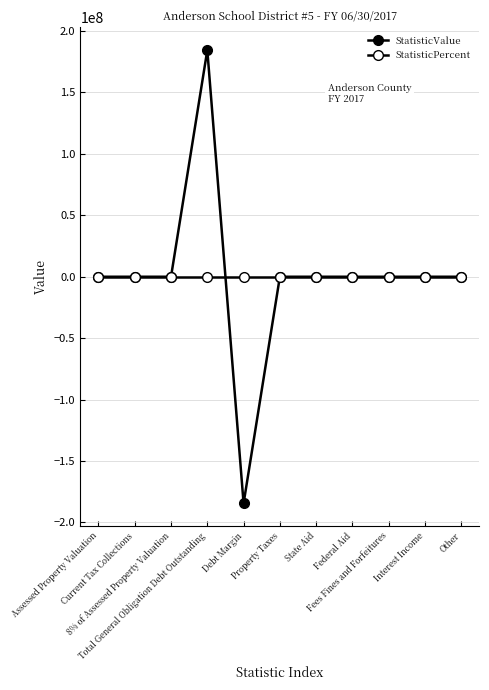

Reading left to right, extract all data points from this chart.

StatisticValue: 0	0	0	184420482	-184420482	0	0	0	0	0	0
StatisticPercent: 0	0	0	0	0	0	0	0	0	0	0